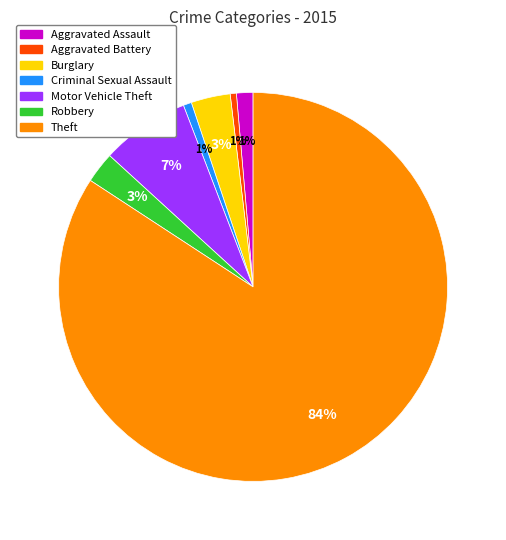

Approximately how many times larger is the value at Motor Vehicle Theft compared to Burglary?

2.3